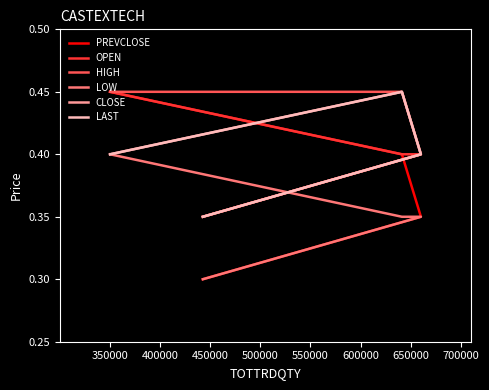

Is it true that HIGH equals 0.4 at 400000?

True